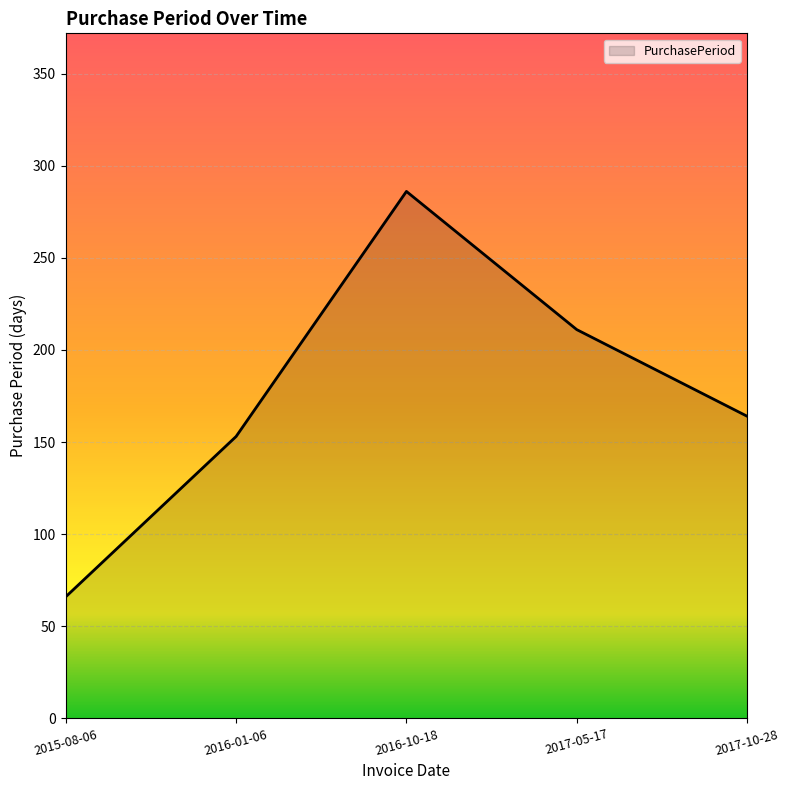

What position from the left is 2016-01-06?

2